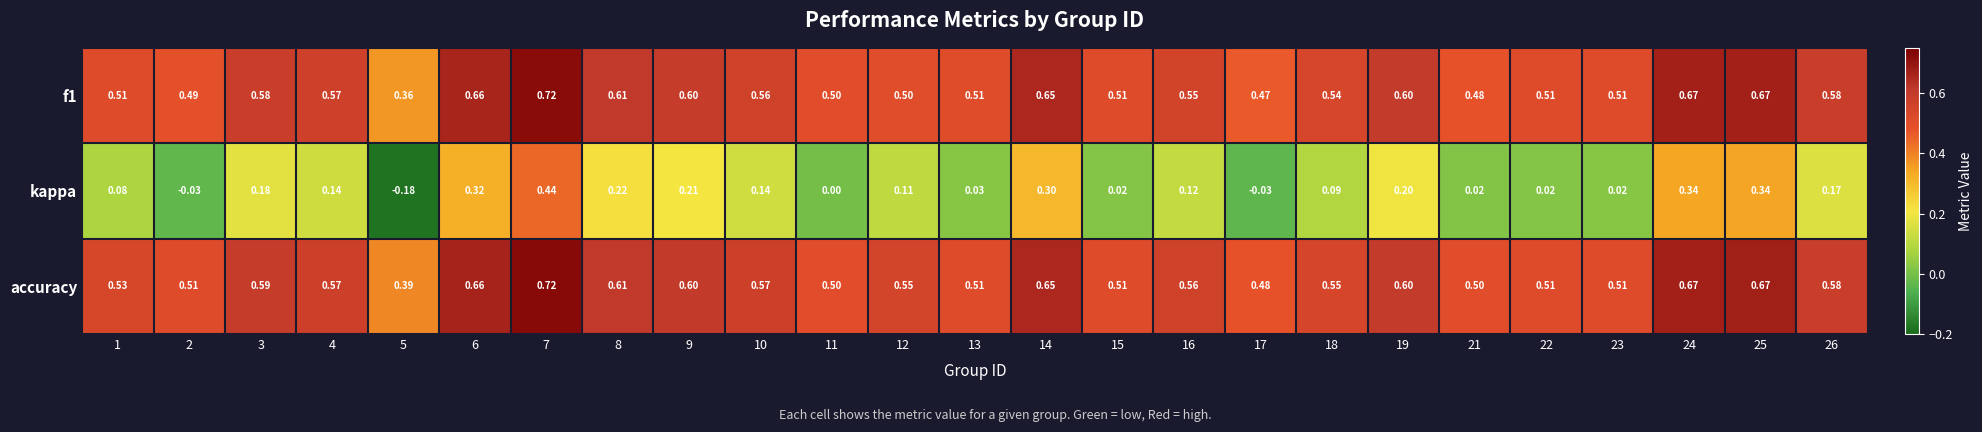

Is the value of f1 at 6 greater than the value of accuracy at 3?

Yes